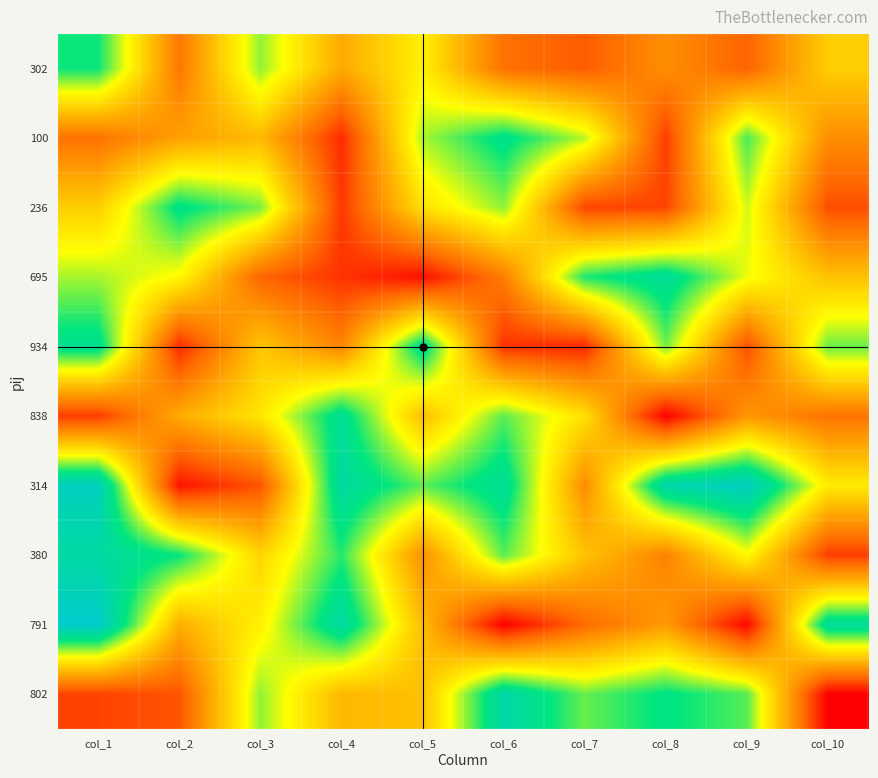

What is the difference between the highest and lowest values at col_4?

829